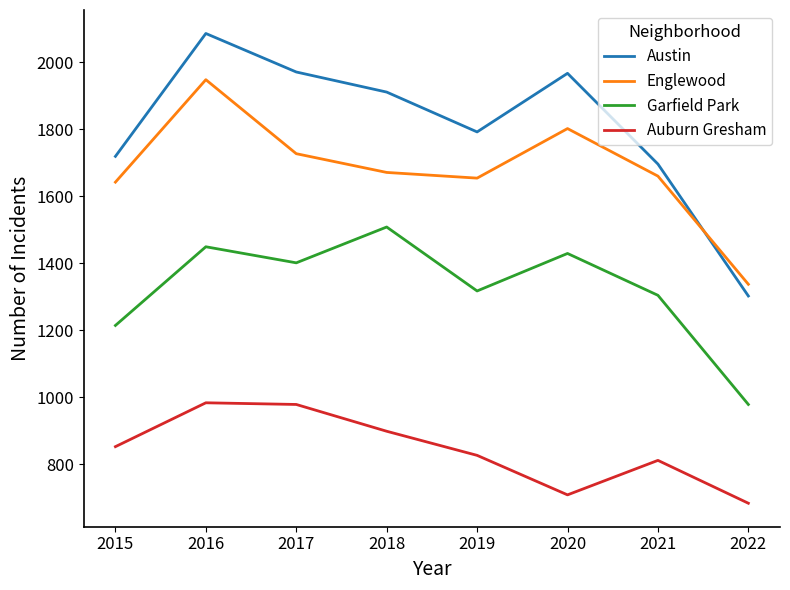

What is the average value of the Garfield Park series?

1325